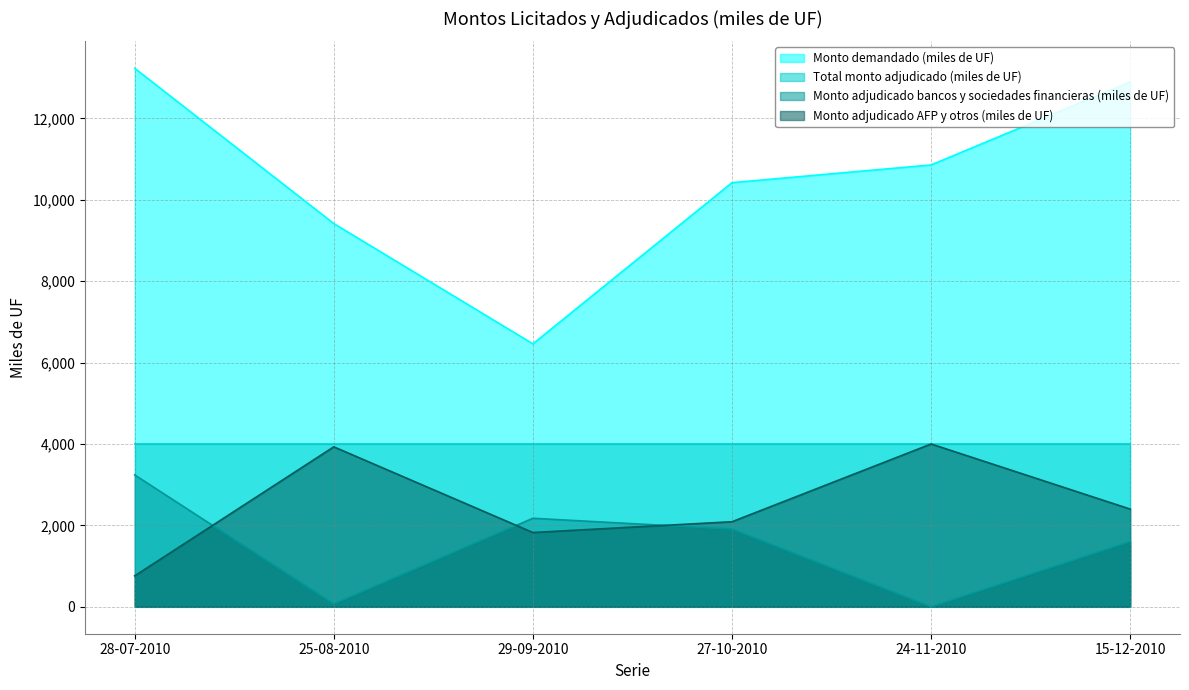

Between which two adjacent categories do Monto adjudicado bancos y sociedades financieras (miles de UF) and Monto adjudicado AFP y otros (miles de UF) first intersect?

28-07-2010 and 25-08-2010